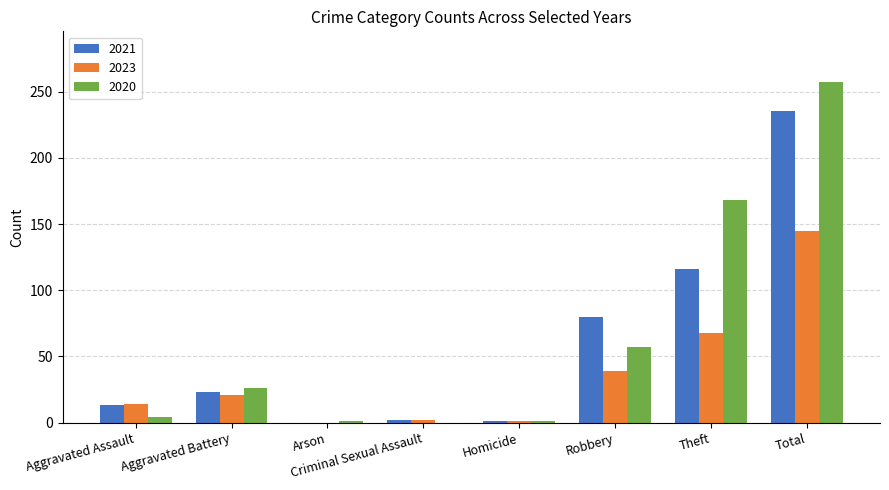

Is the value of 2021 at Robbery greater than the value of 2020 at Theft?

No